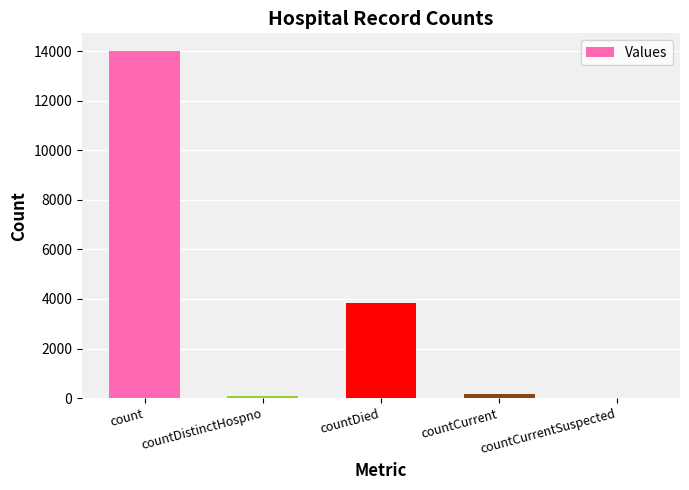

What is the difference between the values at count and countDistinctHospno?

13954